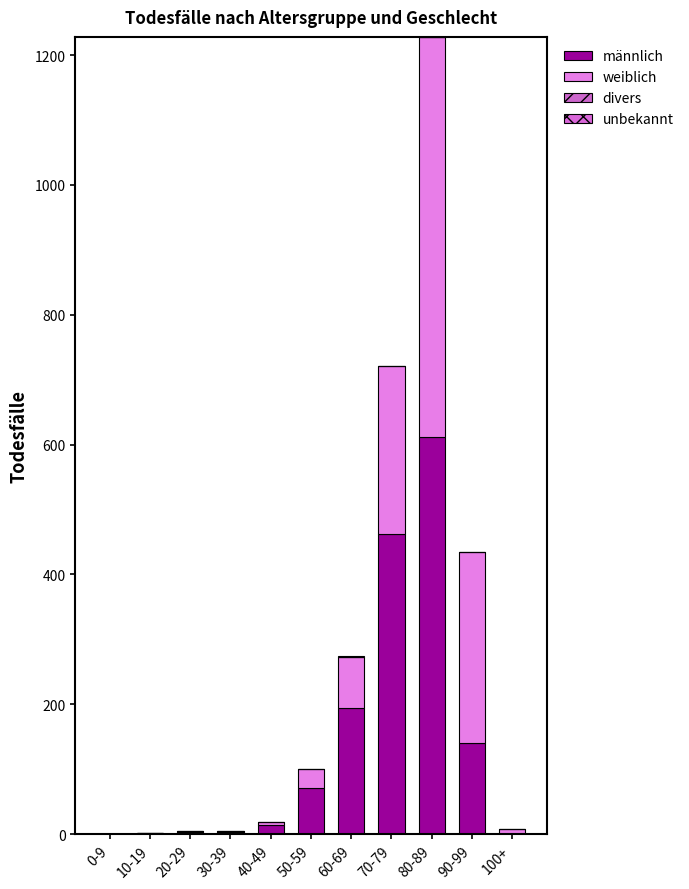

Which series has the largest total across all categories?

männlich